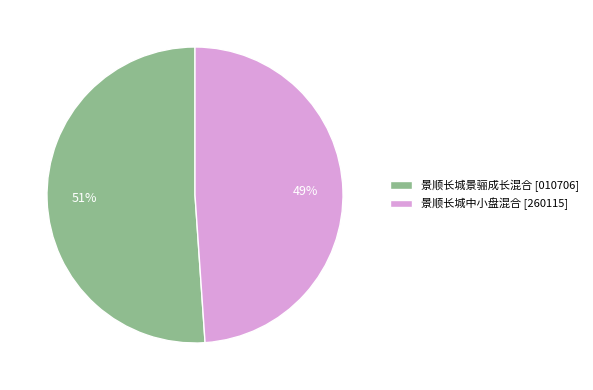

Is the sum of 景顺长城中小盘混合 and 景顺长城景骊成长混合 greater than half?

Yes